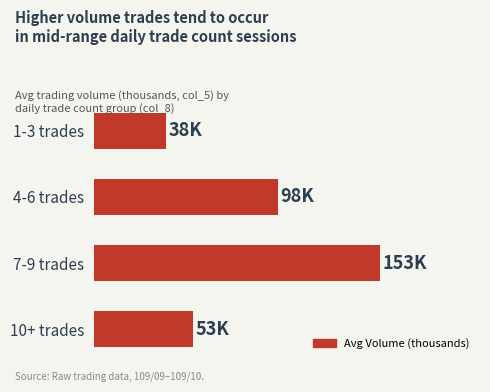

Which label corresponds to the largest value in the chart?

7-9 trades